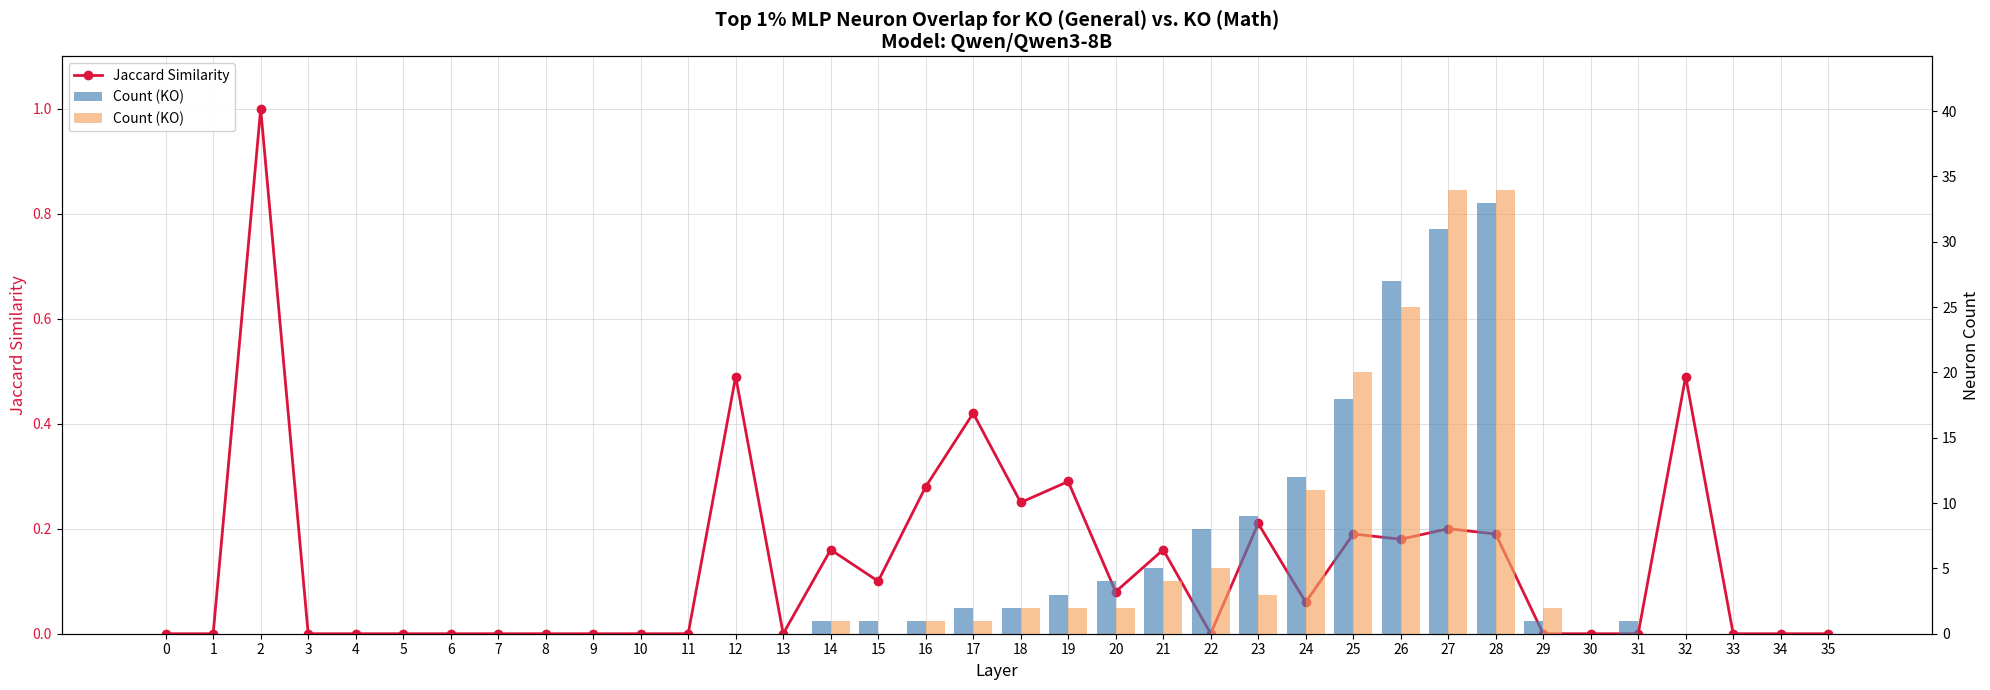

Is the value of Jaccard Similarity at 14 greater than the value of Count (KO) at 0?

Yes